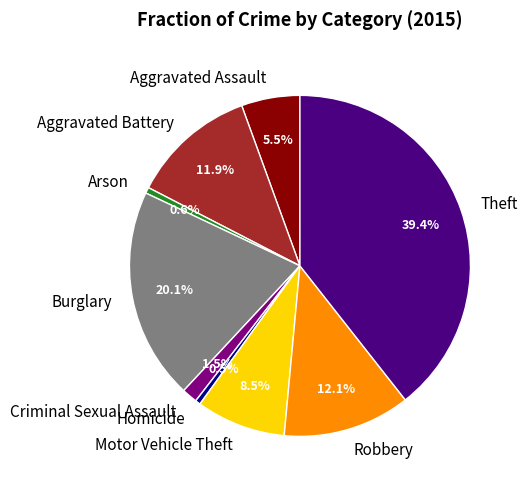

Which has a higher value, Aggravated Assault or Arson?

Aggravated Assault